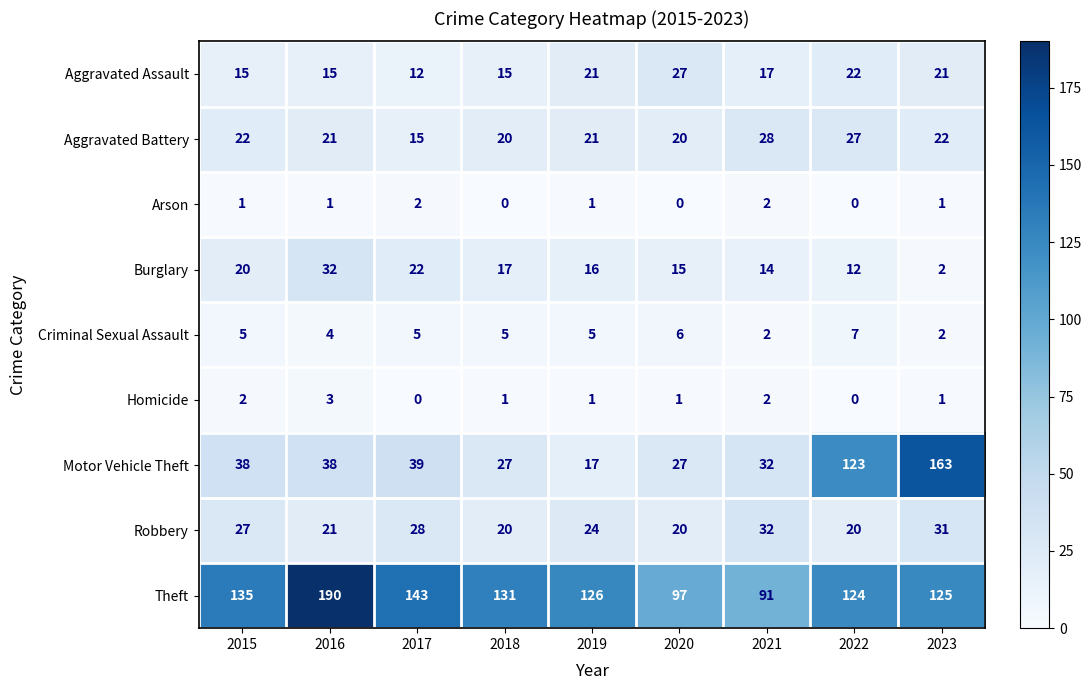

Is it true that Theft equals 126 at 2019?

True